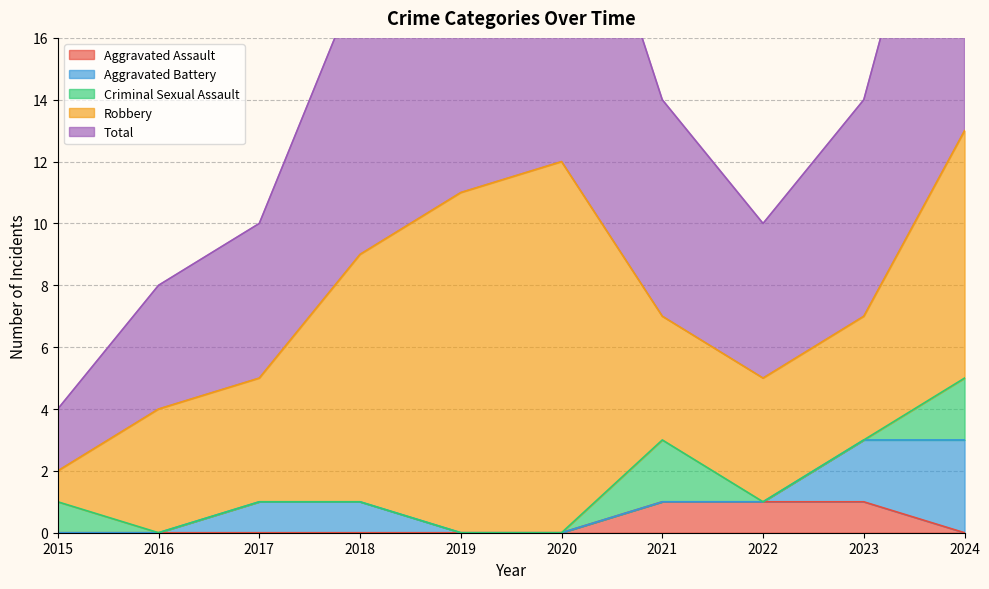

The Aggravated Assault series shows 1 at 2022. True or false?

True